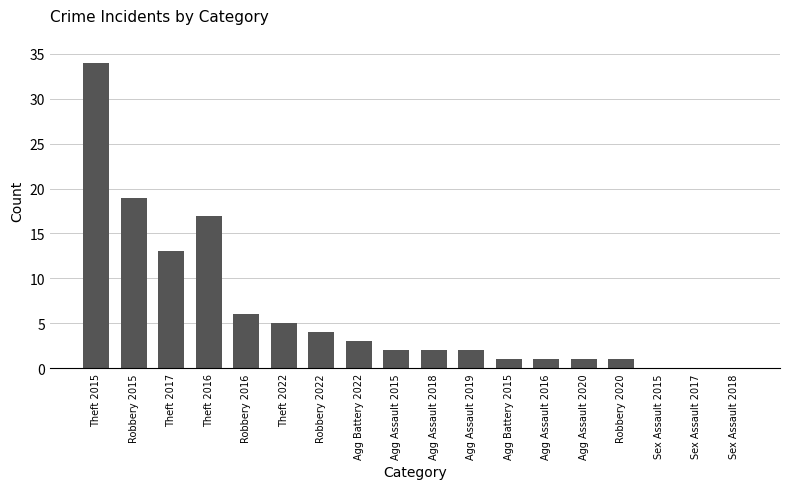

Are the bars horizontal?

No